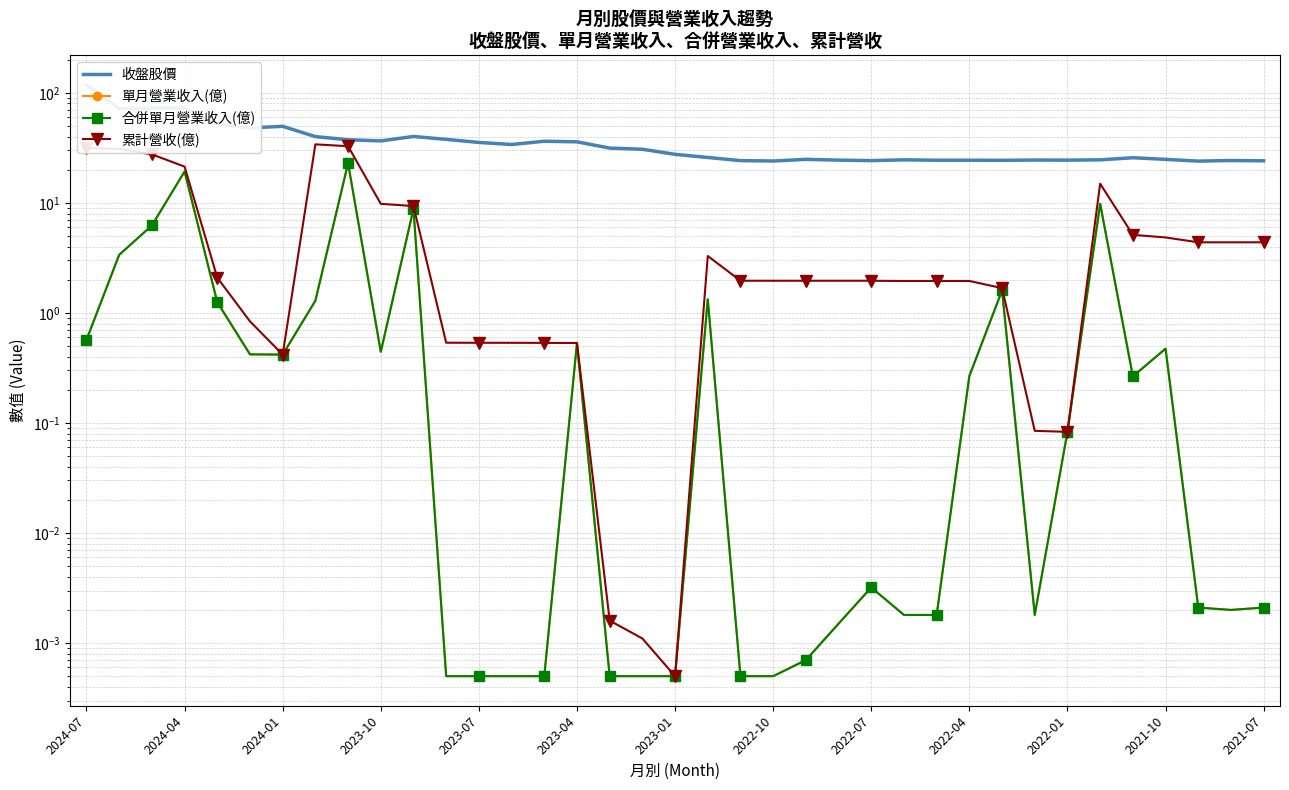

True or false: 累計營收(億) and 單月營業收入(億) intersect in this chart.

False